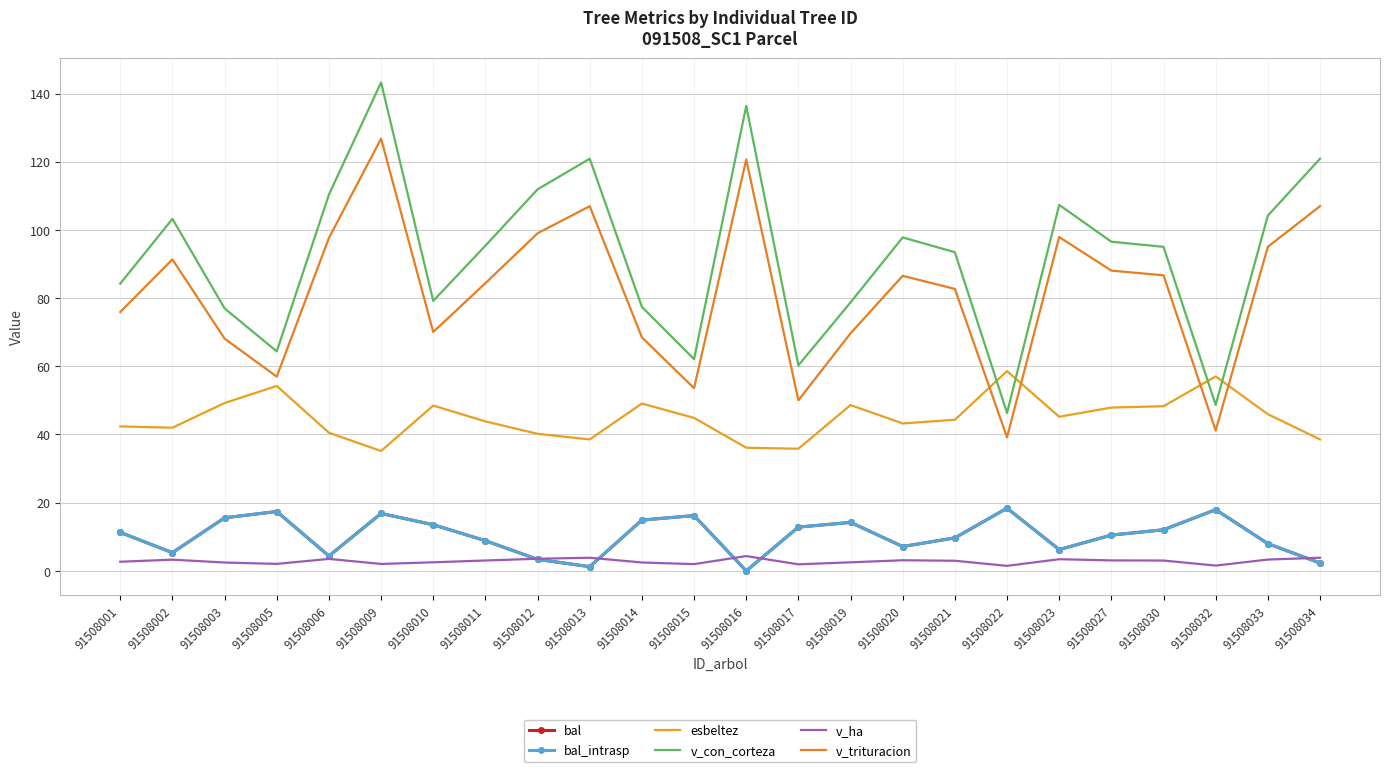

Which series has the widest spread of values?

v_con_corteza